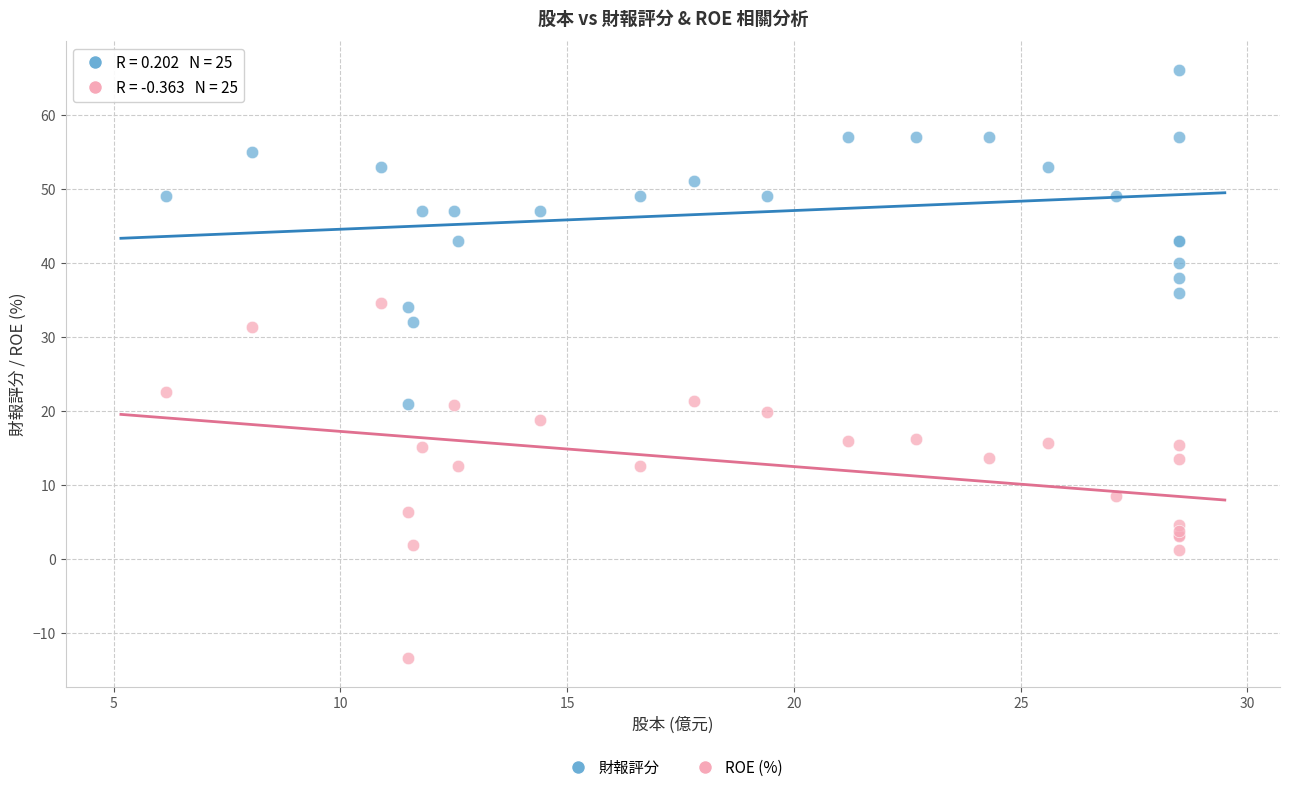

Across all series, what Y value is closest to 26?

22.5